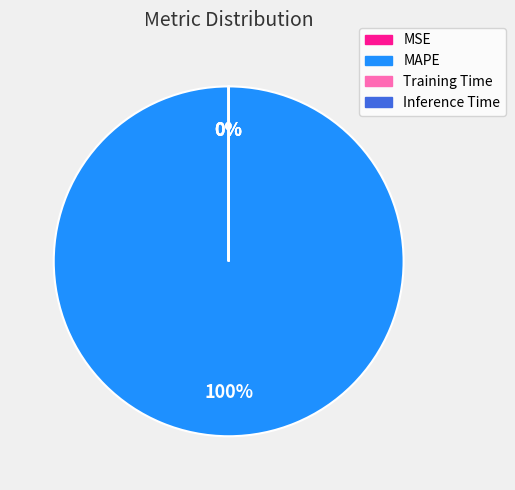

Which category has the biggest portion of the pie?

MAPE